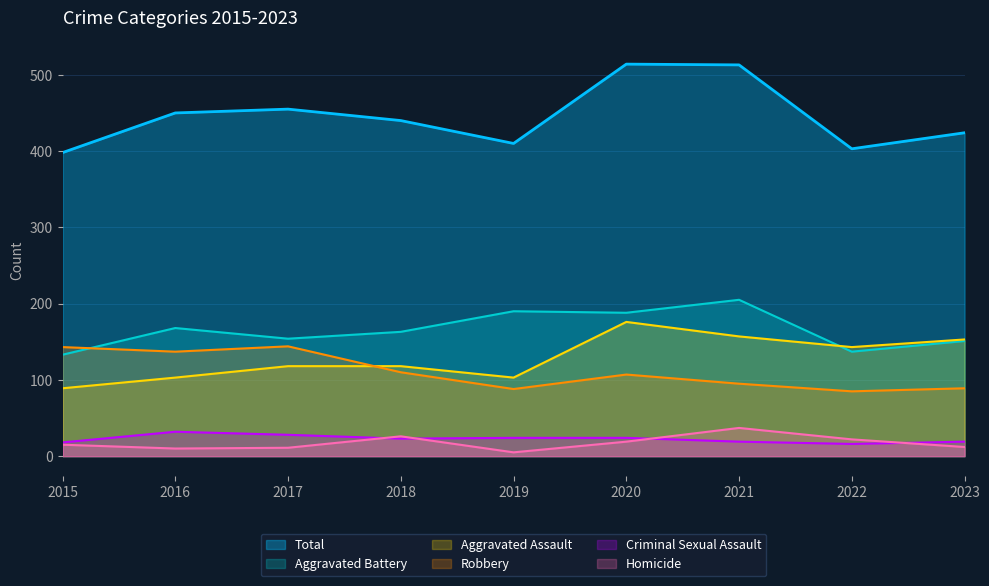

What is the total value across all series at 2018?

880